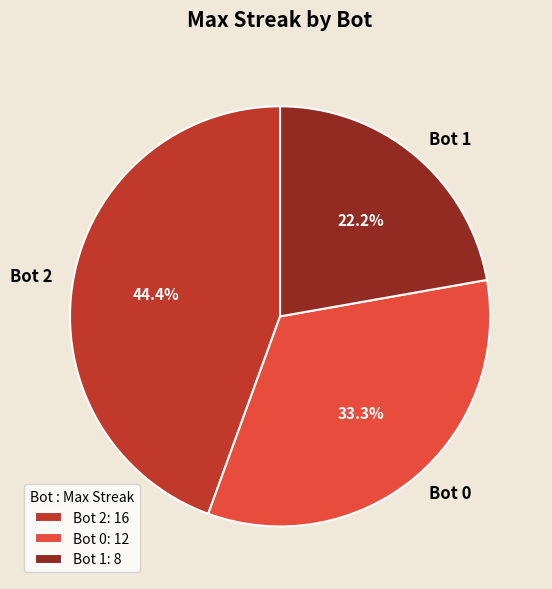

To the nearest percent, what percentage of the pie is Bot 0?

33%